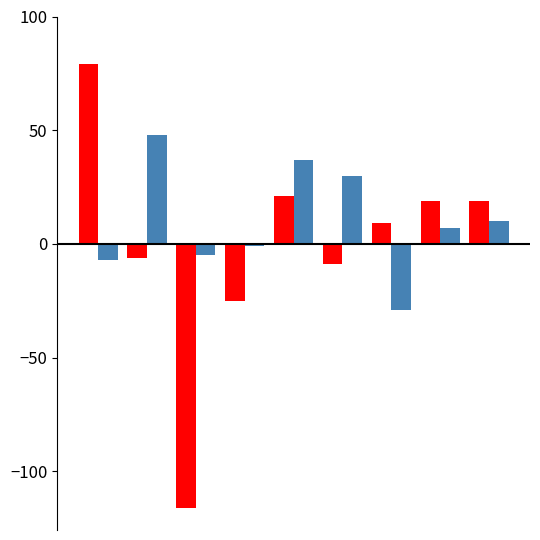

What is the smallest value displayed?

-116